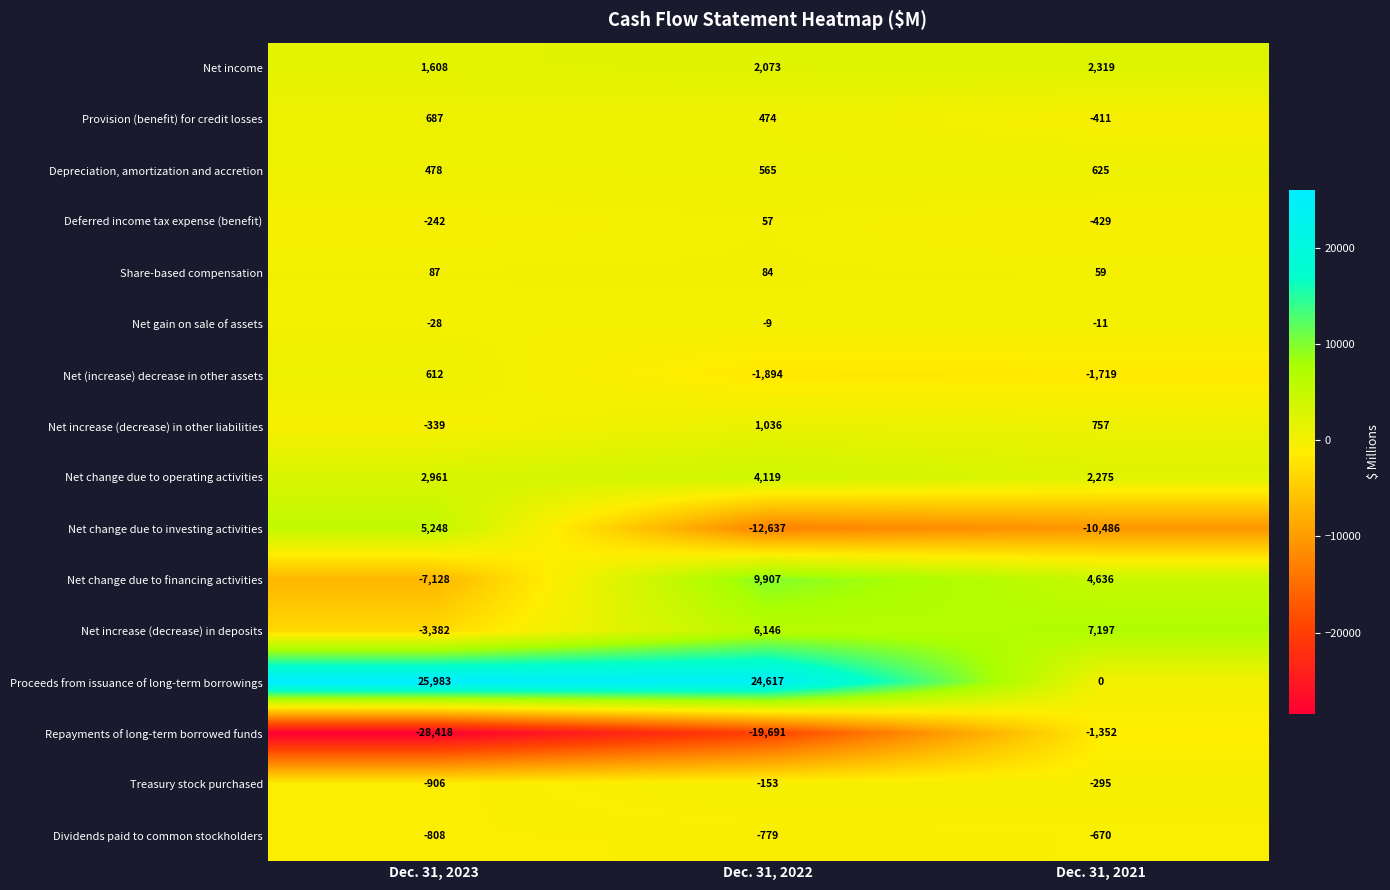

At which category is the sum across all series the highest?

Dec. 31, 2022